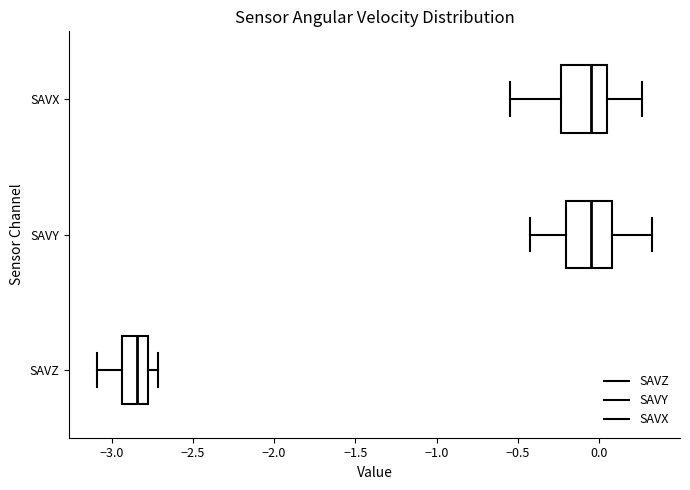

Where is the left edge of the box for SAVX on the x-axis? The values are not printed on the chart, so give them approximately, as read against the axis.

-0.25